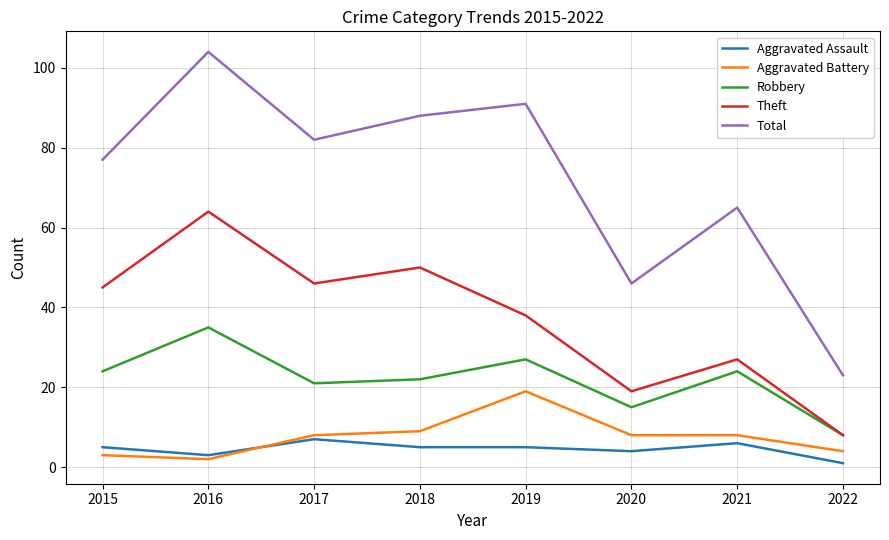

At which category is the sum across all series the highest?

2016